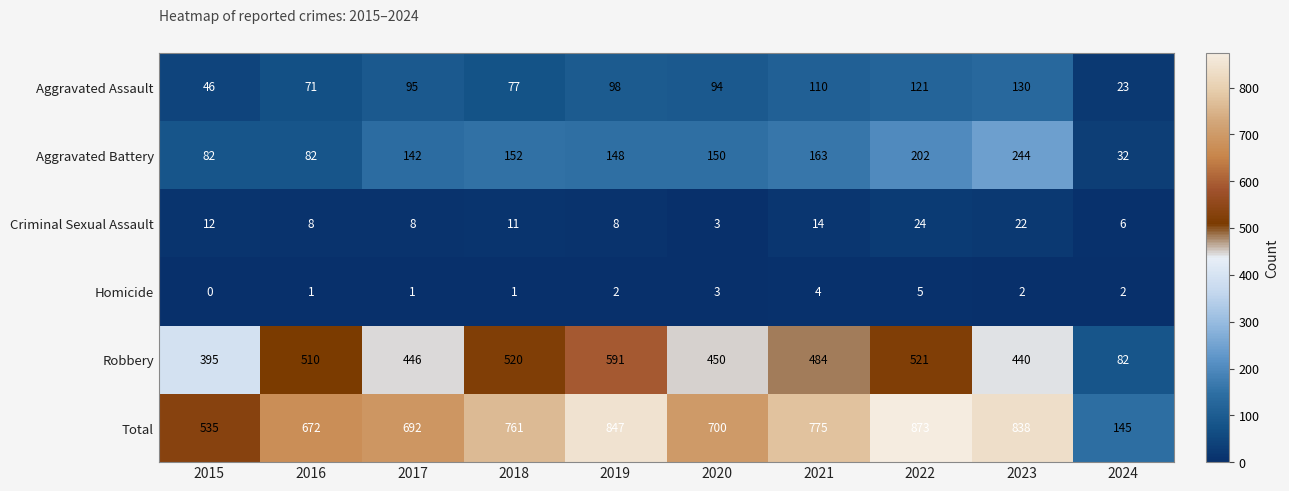

True or false: Aggravated Assault has a value of 73 at 2021.

False